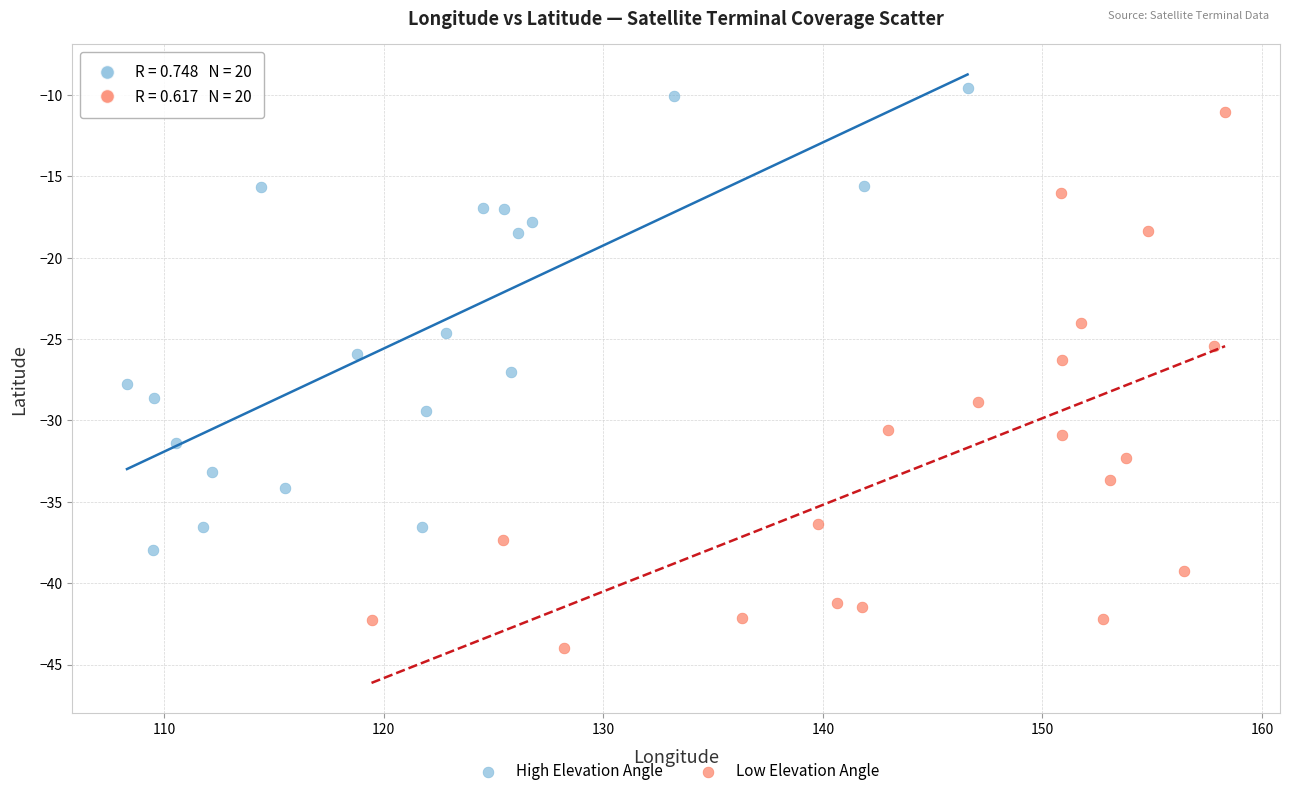

Which series has the largest Y range (max minus min)?

Low Elevation Angle